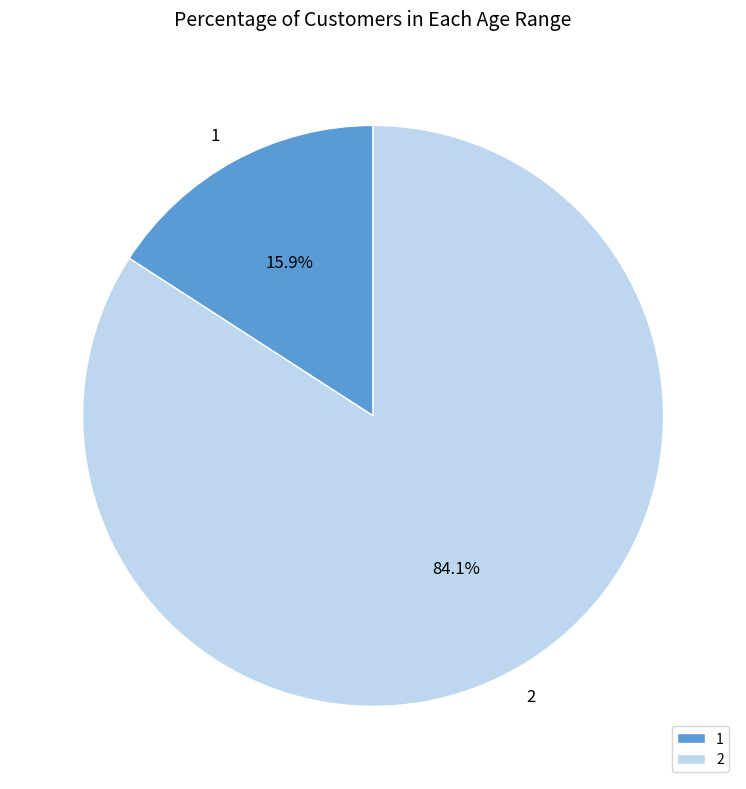

Approximately how many times larger is the value at 1 compared to 2?

0.2